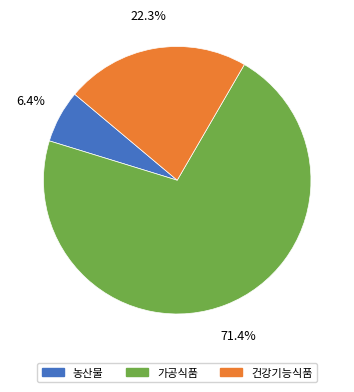

Is there any slice that represents more than half of the pie?

Yes